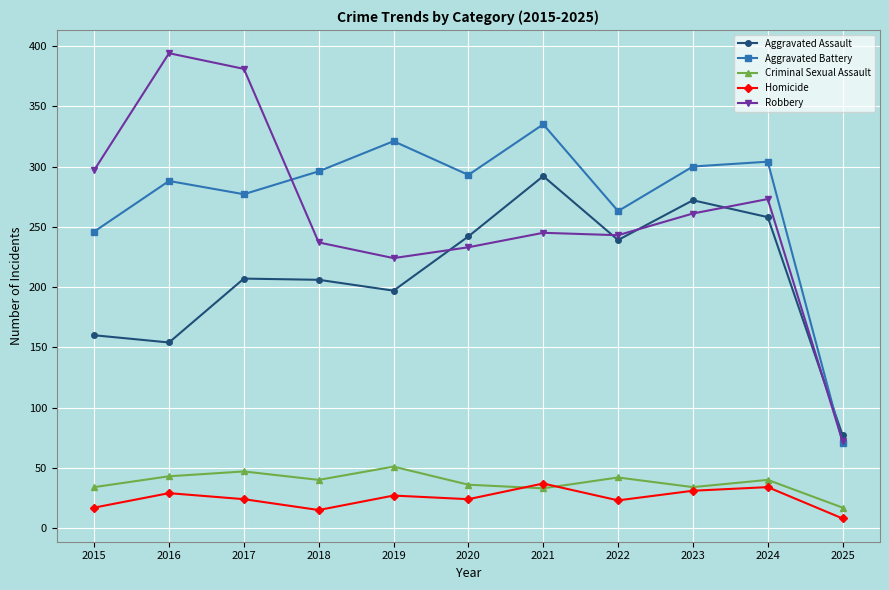

What is the difference between the maximum and minimum values in the Robbery series?

322